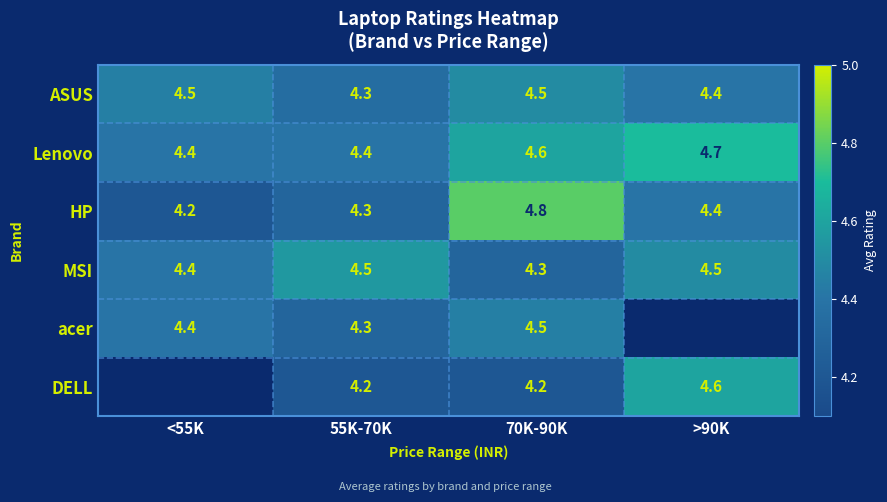

Is the value of Lenovo at <55K greater than the value of DELL at 70K-90K?

Yes